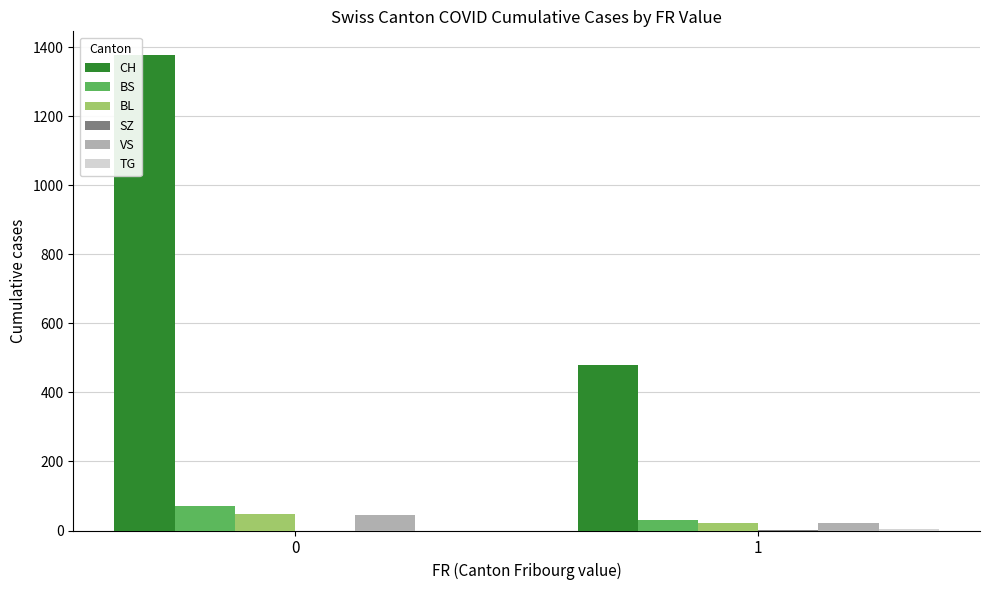

Between 0 and 1, which series saw the biggest shift?

CH